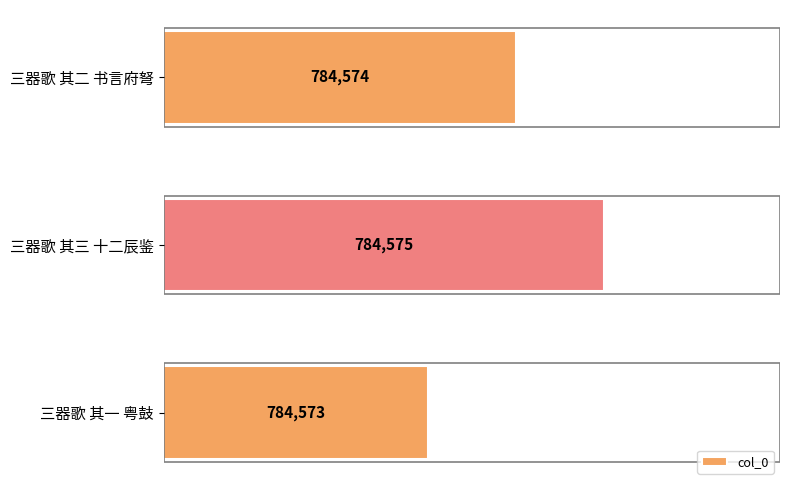

Where does the data first go above 784574?

三器歌 其三 十二辰鉴